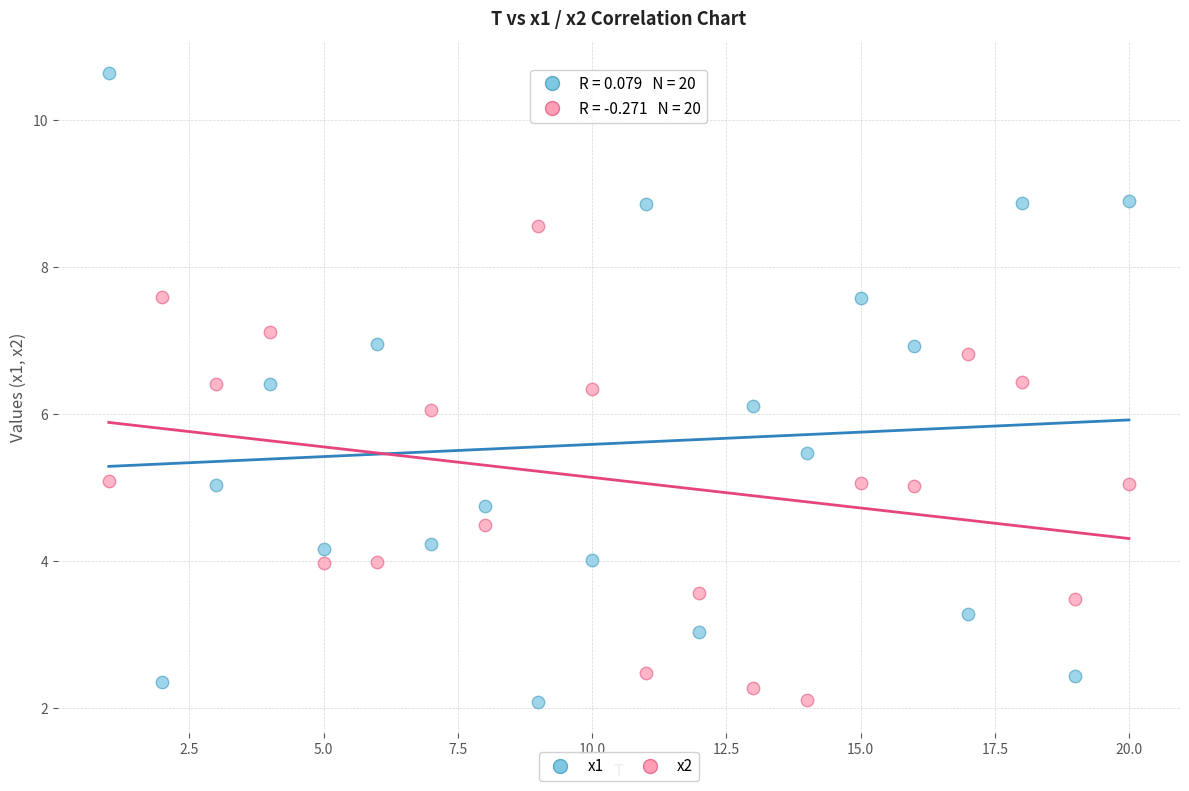

Across all data points, what is the range of Y values (max minus min)?

8.6